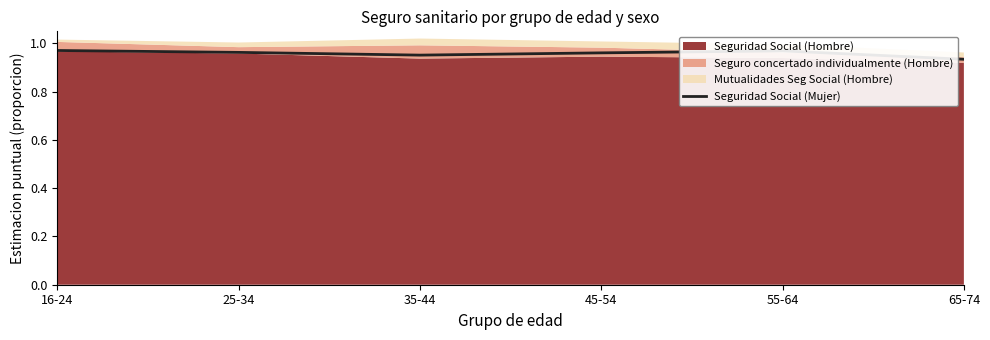

What is the smallest value displayed?

0.9